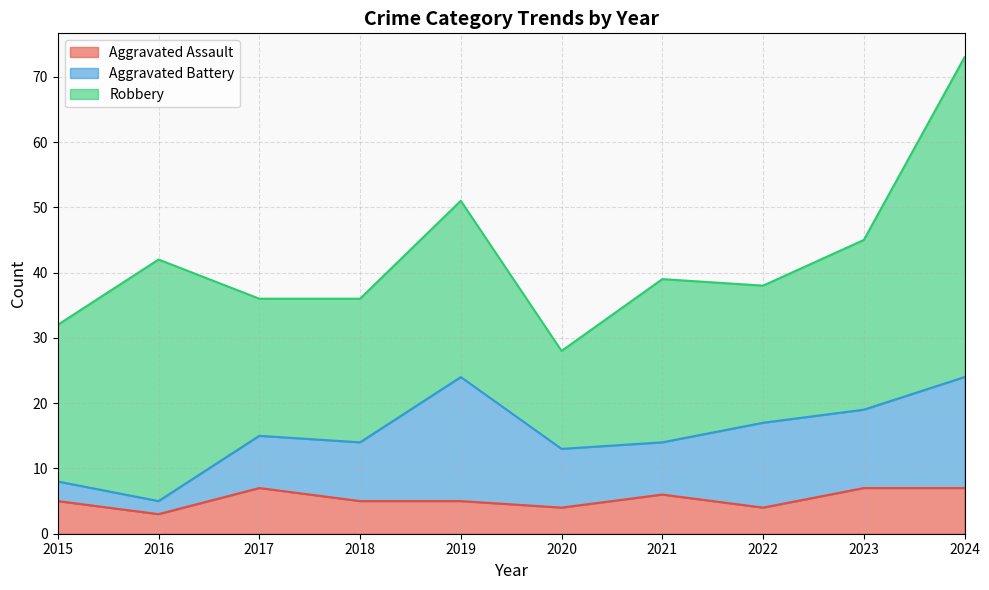

What is the greatest value displayed?

49